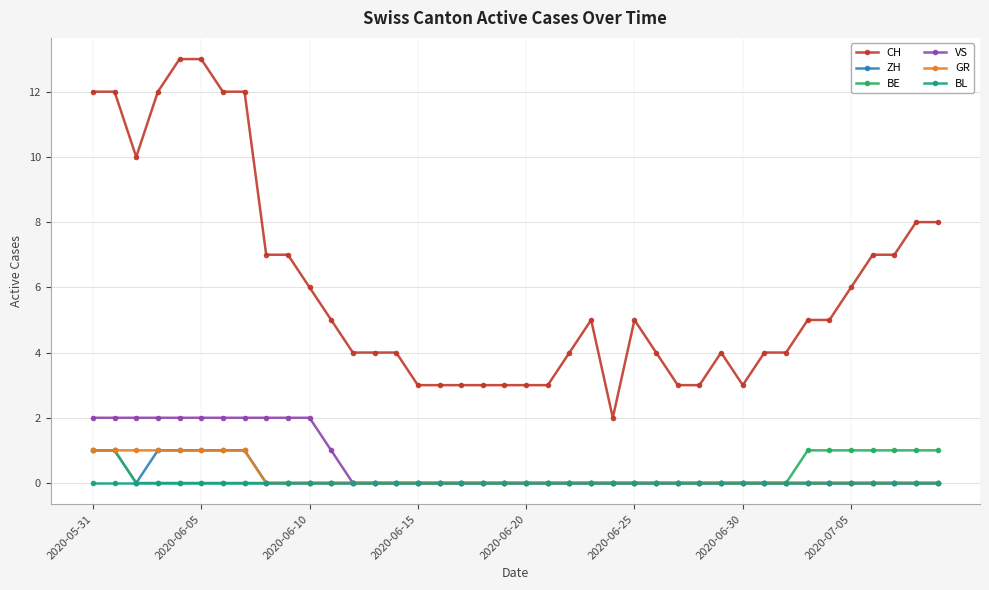

True or false: VS and CH intersect in this chart.

False